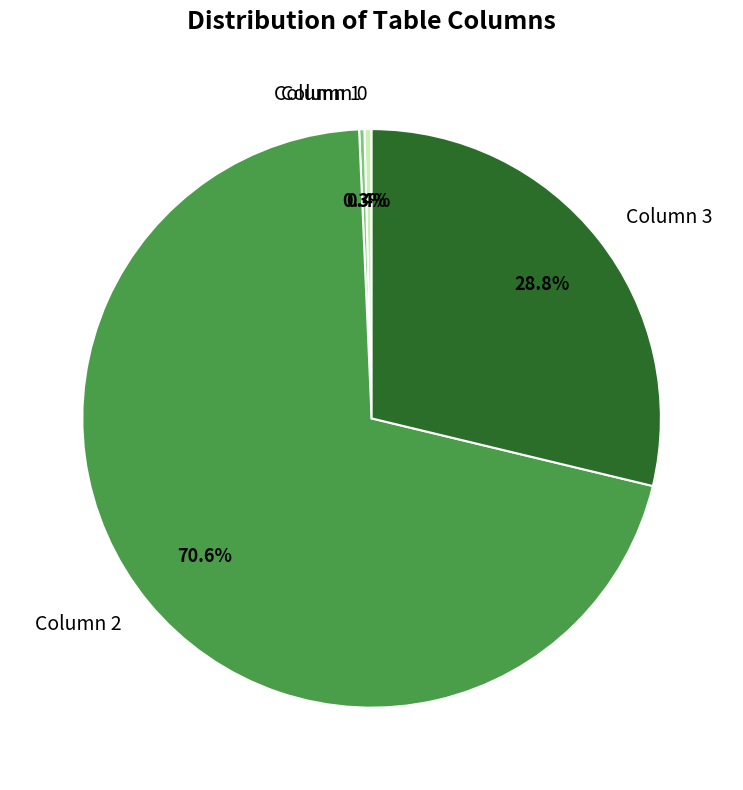

Is there a majority slice in this chart?

Yes